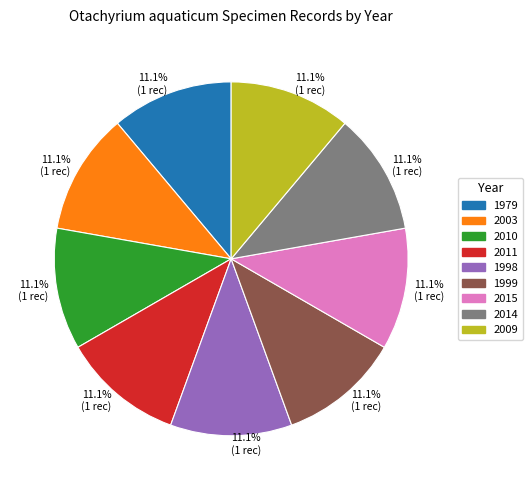

Does any single category account for the majority?

No